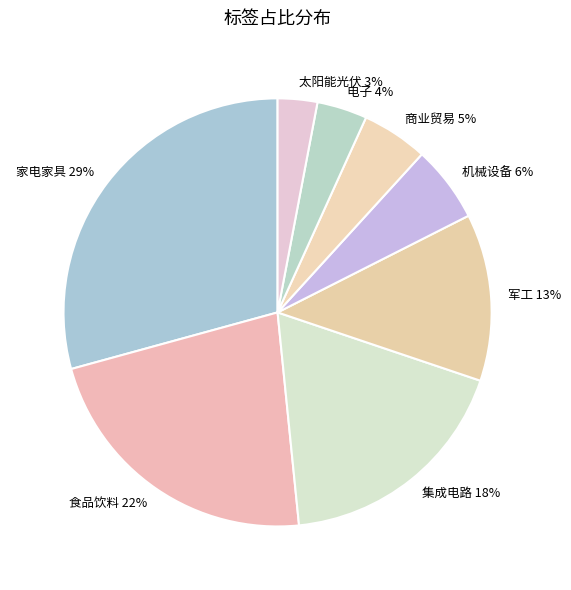

Rank the categories by value from lowest to highest.

太阳能光伏, 电子, 商业贸易, 机械设备, 军工, 集成电路, 食品饮料, 家电家具